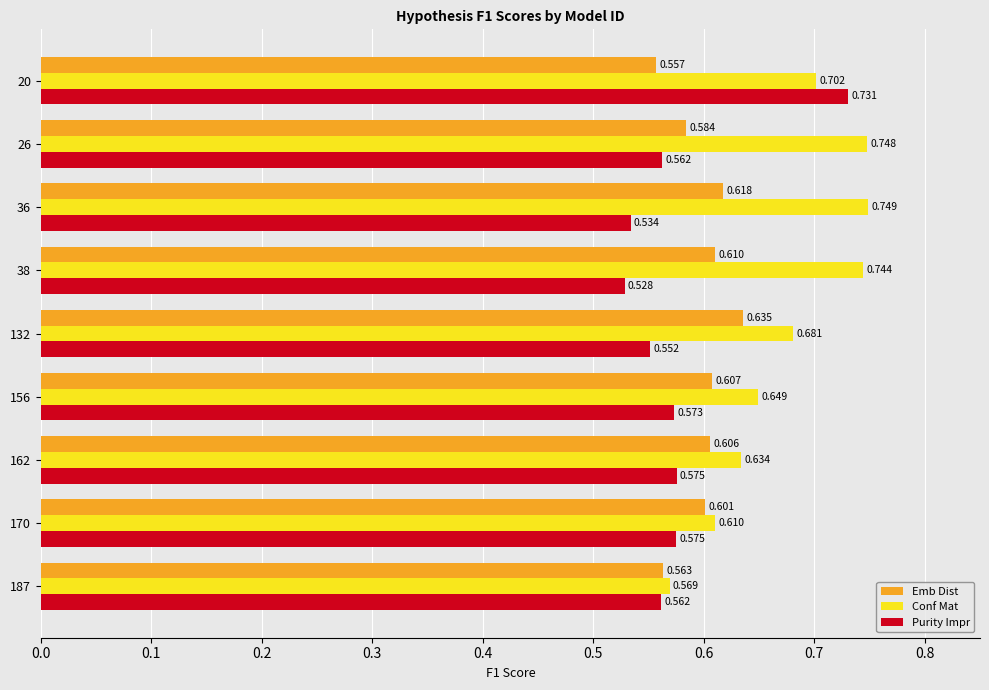

List the series in order of their peak value, highest first.

Conf Mat, Purity Impr, Emb Dist